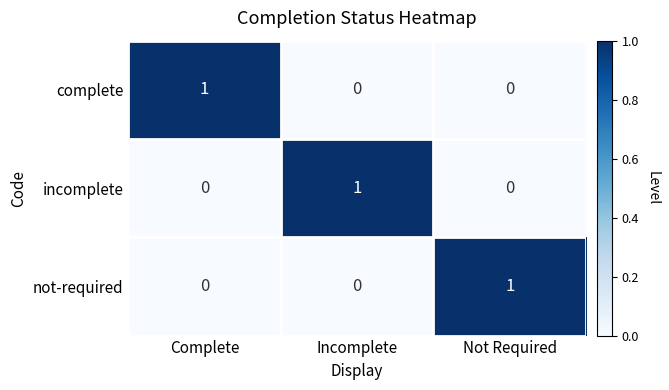

At how many categories does at least one series exceed 0?

3